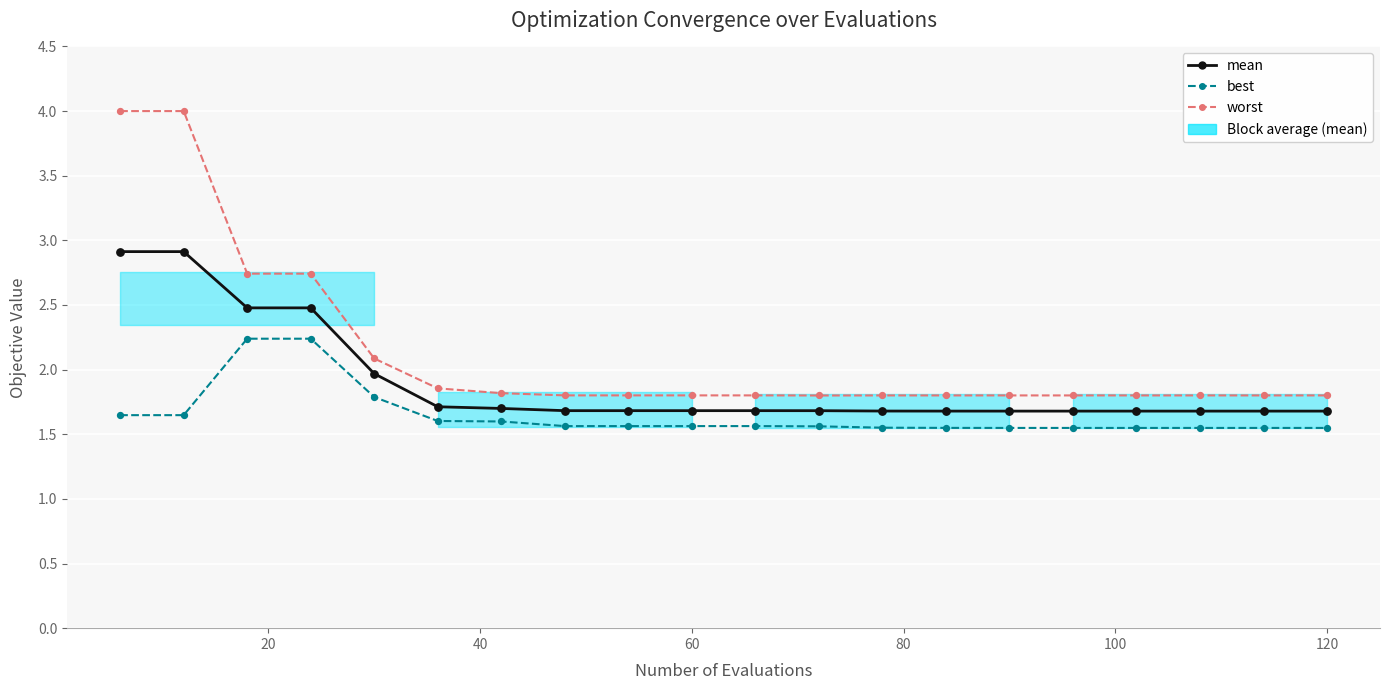

Which series contains the lowest Y value?

best